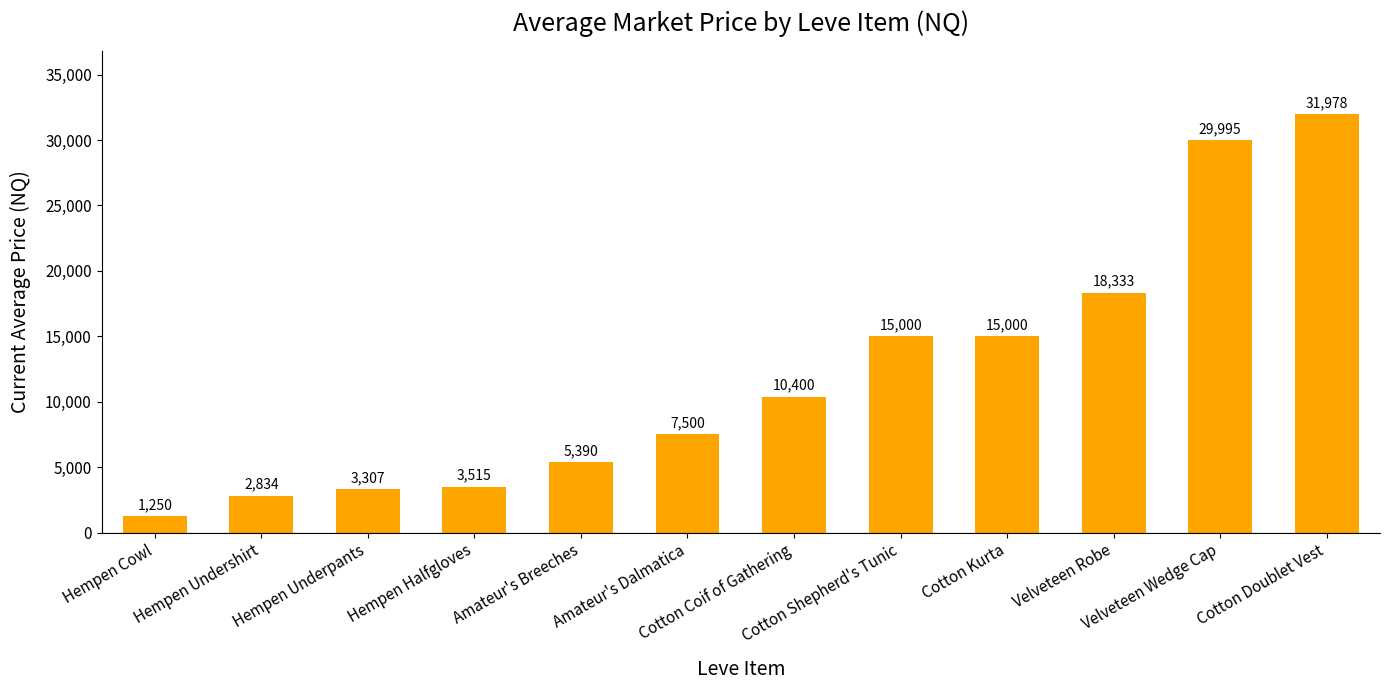

Is it true that the value at Hempen Undershirt is 2833.7?

True